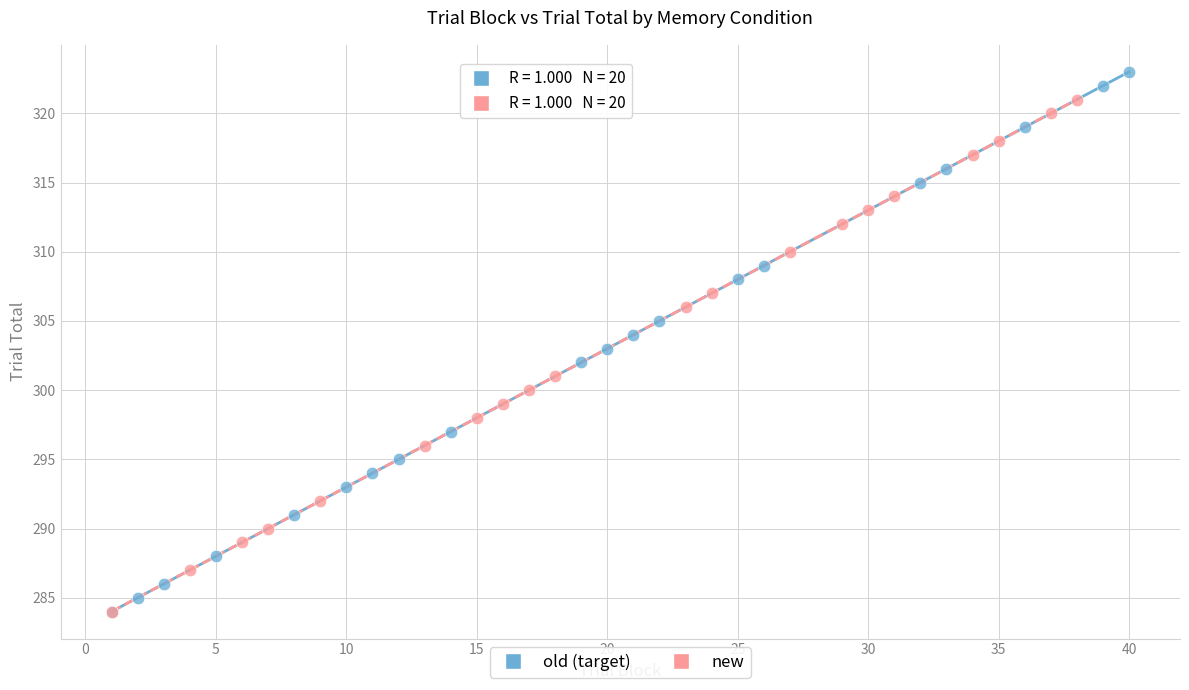

Which series reaches the maximum Y coordinate?

old (target)